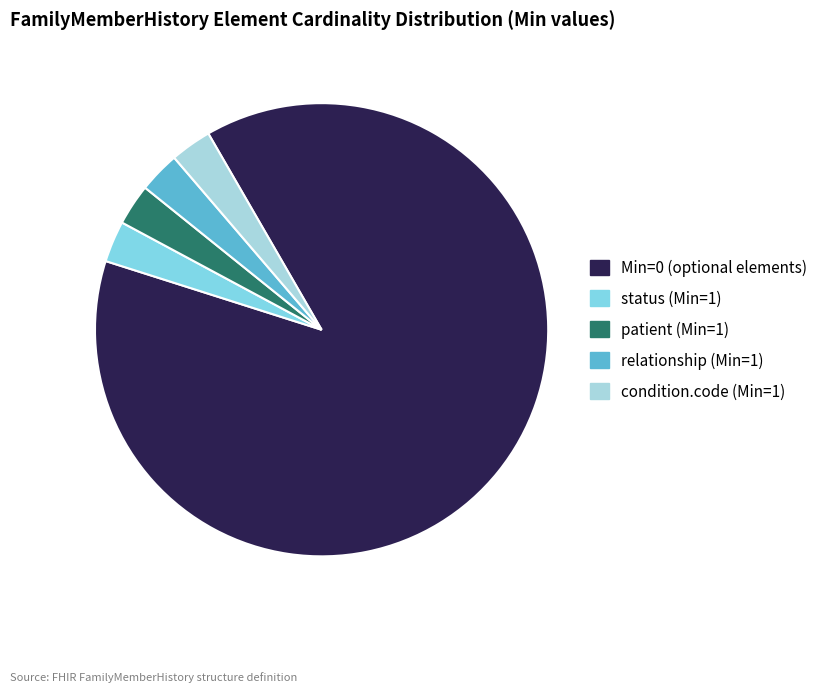

Is there a majority slice in this chart?

Yes